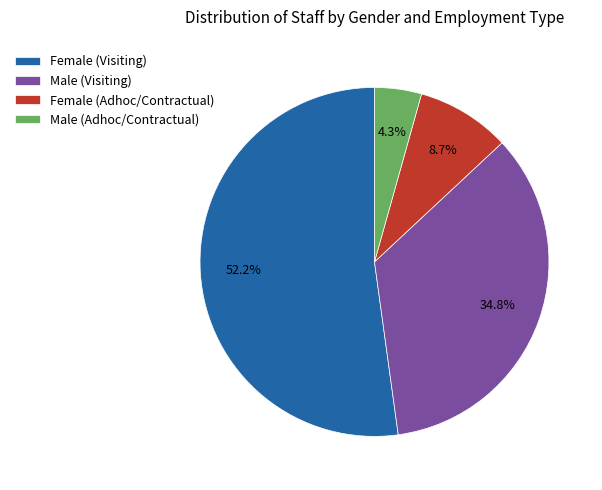

Which category has the biggest portion of the pie?

Female (Visiting)